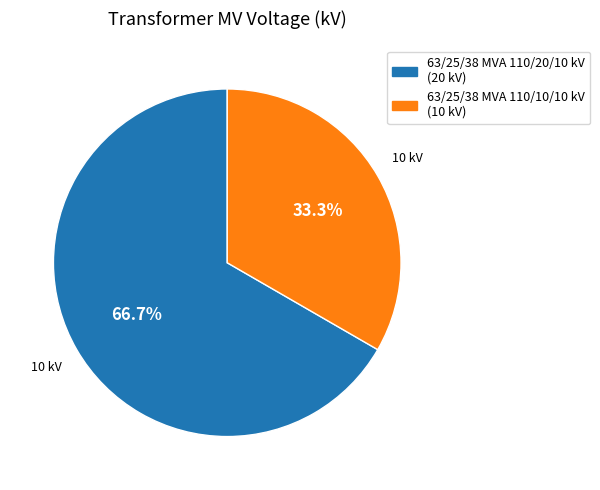

Which slice represents more than half of the pie?

63/25/38 MVA 110/20/10 kV